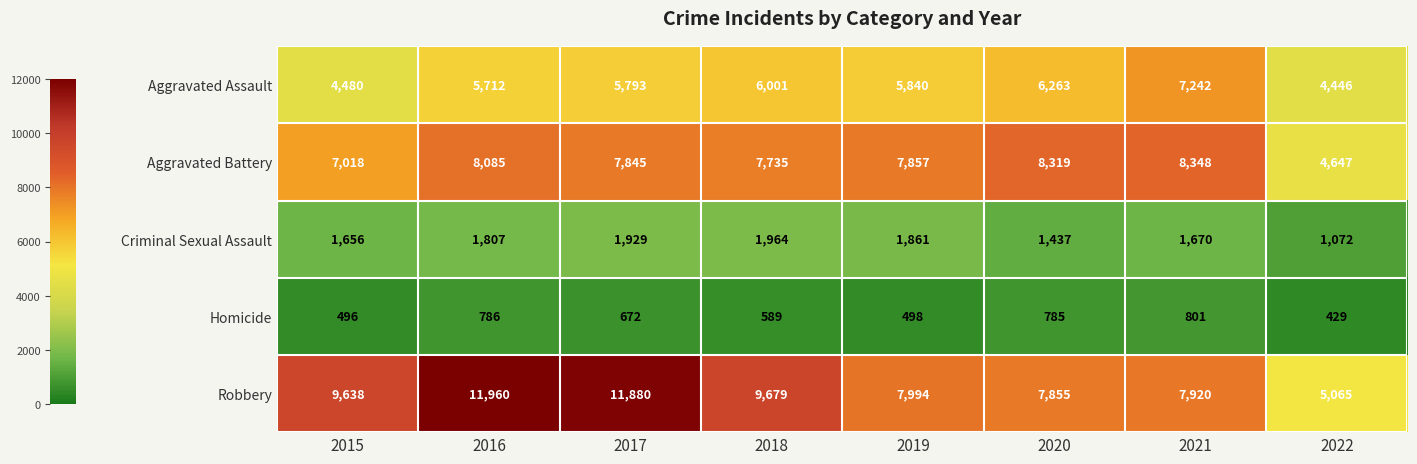

At 2022, list the series in order from smallest to largest.

Homicide, Criminal Sexual Assault, Aggravated Assault, Aggravated Battery, Robbery